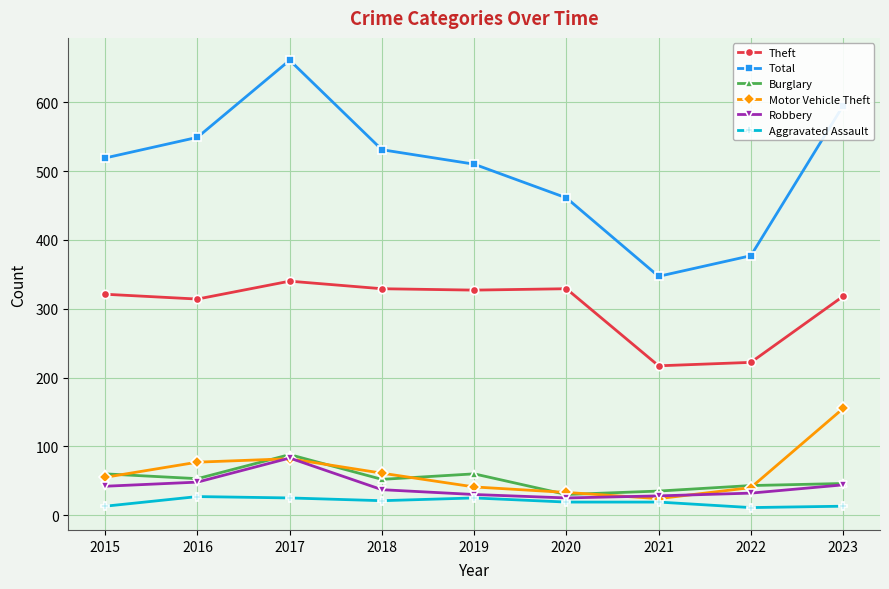

At how many categories does at least one series exceed 200?

9